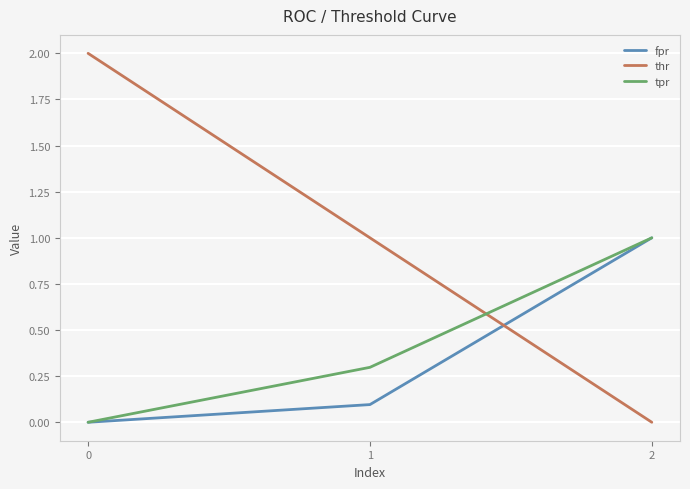

Reading left to right, what are all the values shown in this chart?

fpr: 0.0	0.1	1.0
thr: 2.0	1.0	0.0
tpr: 0.0	0.3	1.0